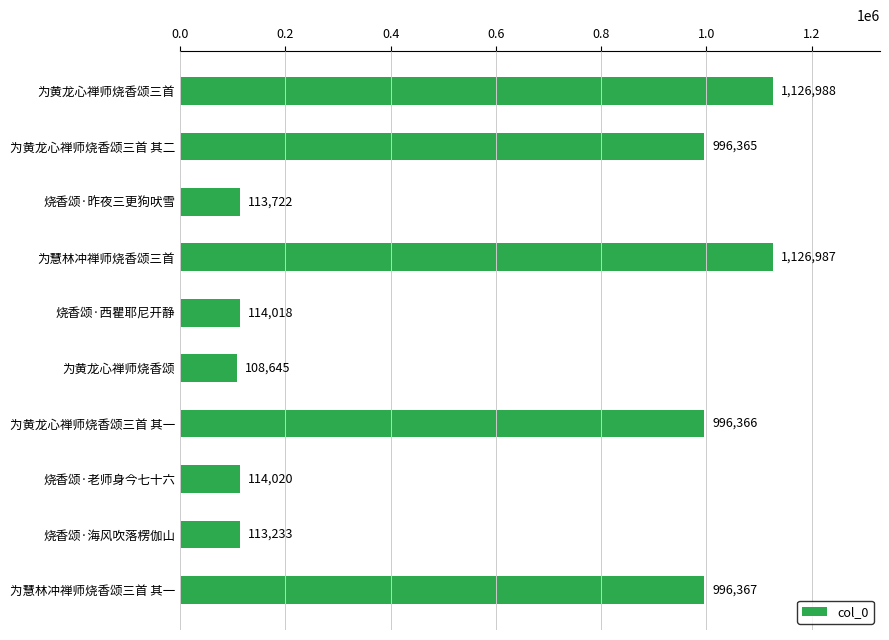

List the labels in order of value, smallest first.

为黄龙心禅师烧香颂, 烧香颂·海风吹落楞伽山, 烧香颂·昨夜三更狗吠雪, 烧香颂·西瞿耶尼开静, 烧香颂·老师身今七十六, 为黄龙心禅师烧香颂三首 其二, 为黄龙心禅师烧香颂三首 其一, 为慧林冲禅师烧香颂三首 其一, 为慧林冲禅师烧香颂三首, 为黄龙心禅师烧香颂三首